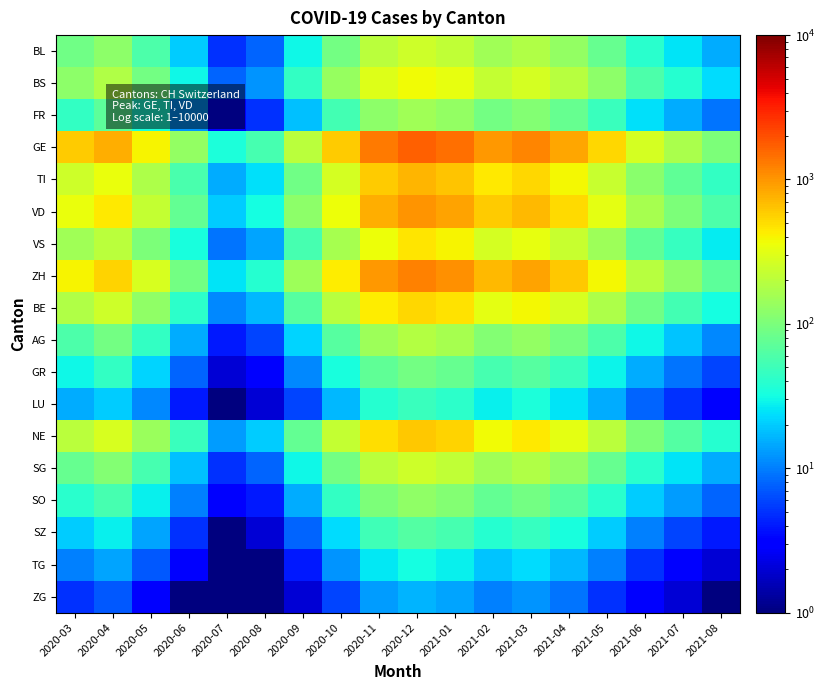

What is the difference between the highest and lowest values at 2020-11?

1317